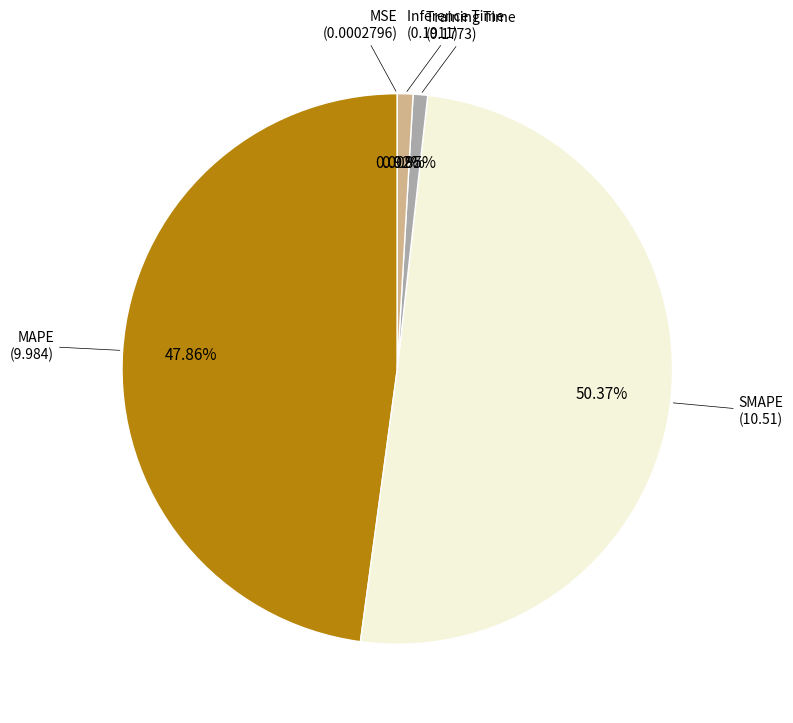

How many segments does this pie chart have?

5